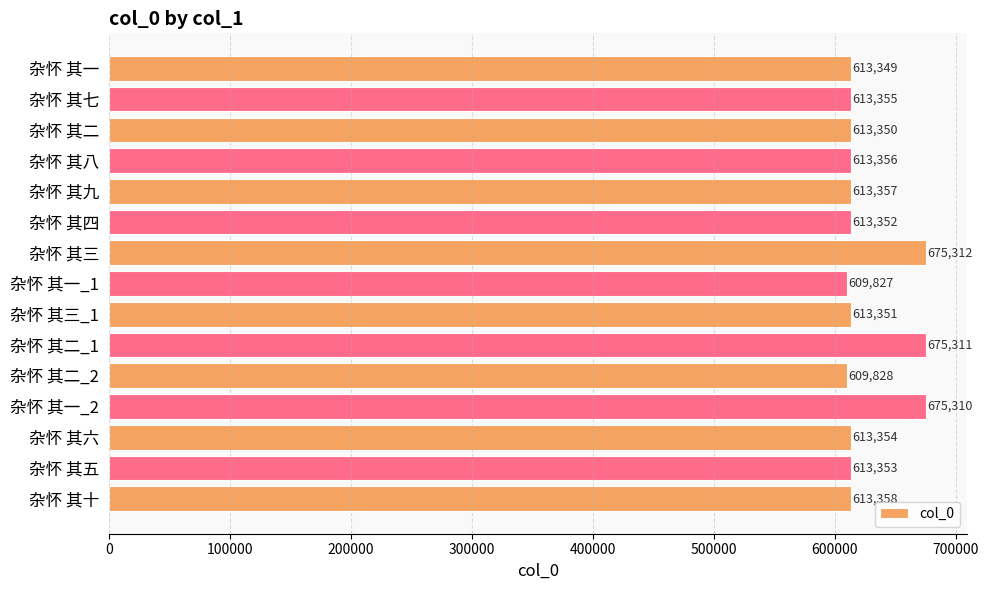

What is the smallest value displayed?

609827